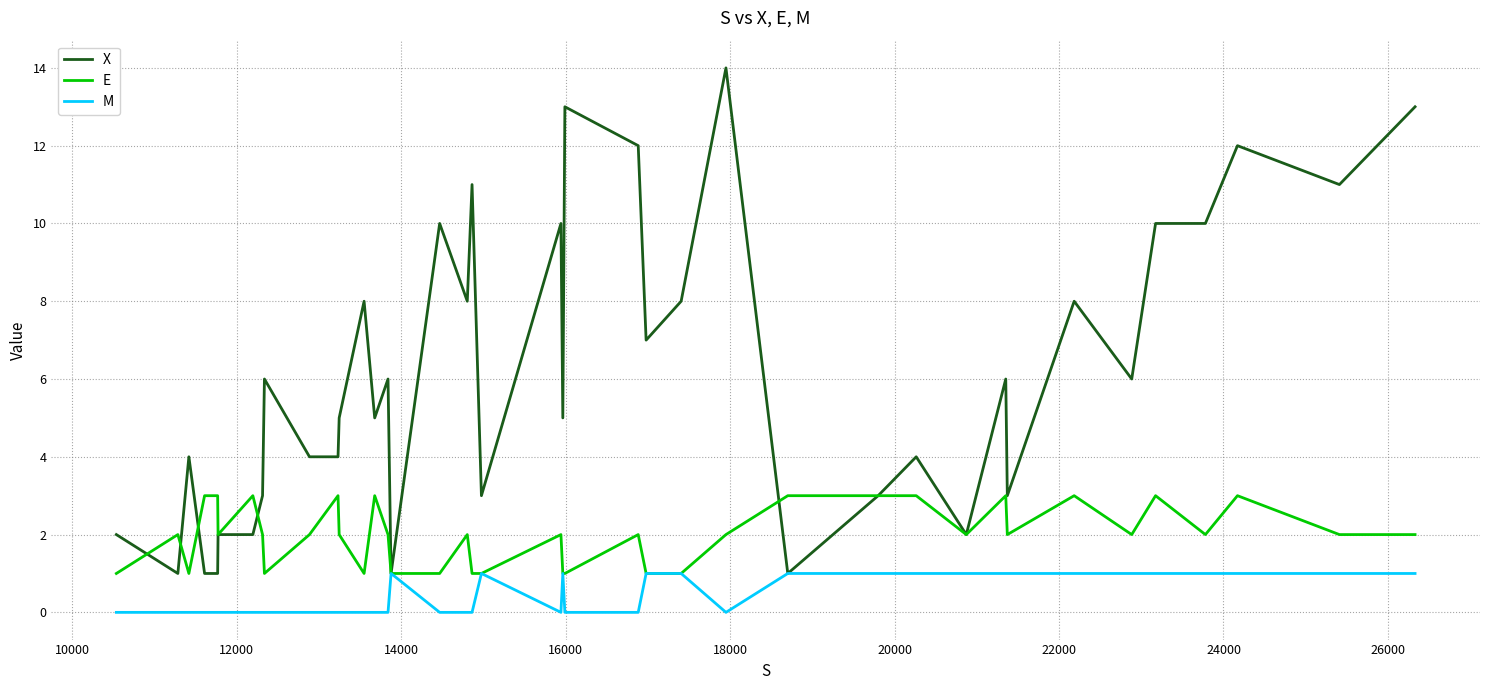

Which series has the largest total across all categories?

X